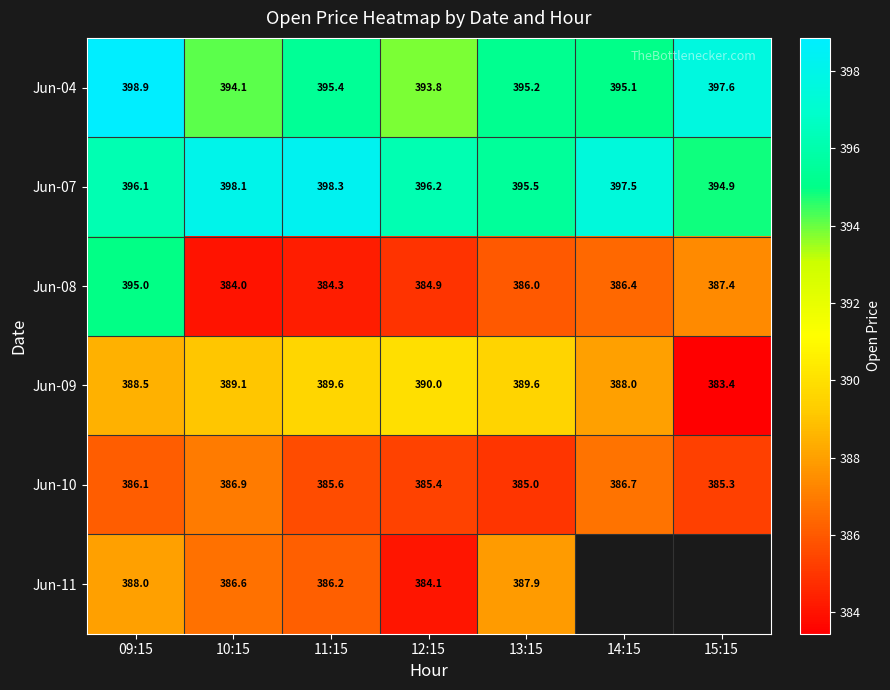

Is it true that Jun-11 equals 388.0 at 09:15?

True